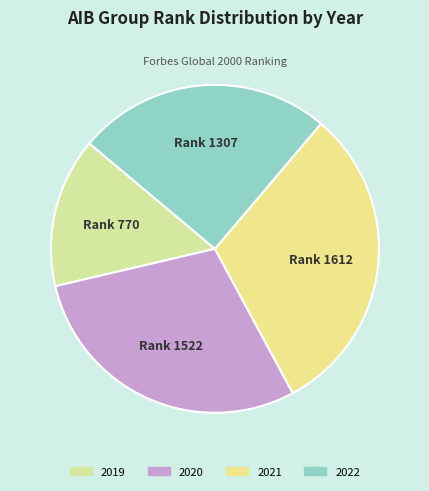

What is the smallest slice in the pie chart?

2019